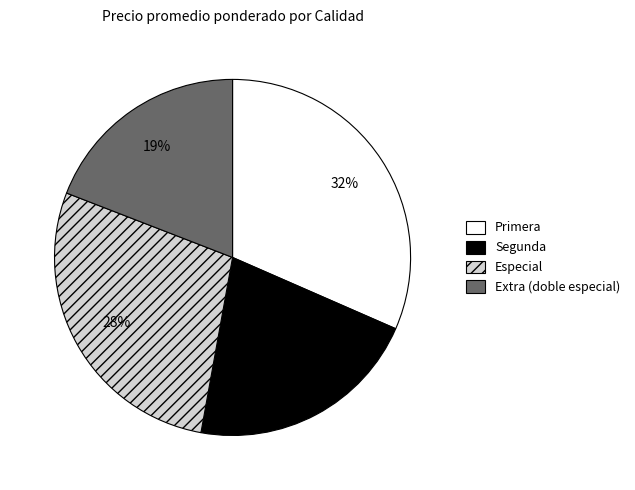

Is Primera the majority of the pie?

No